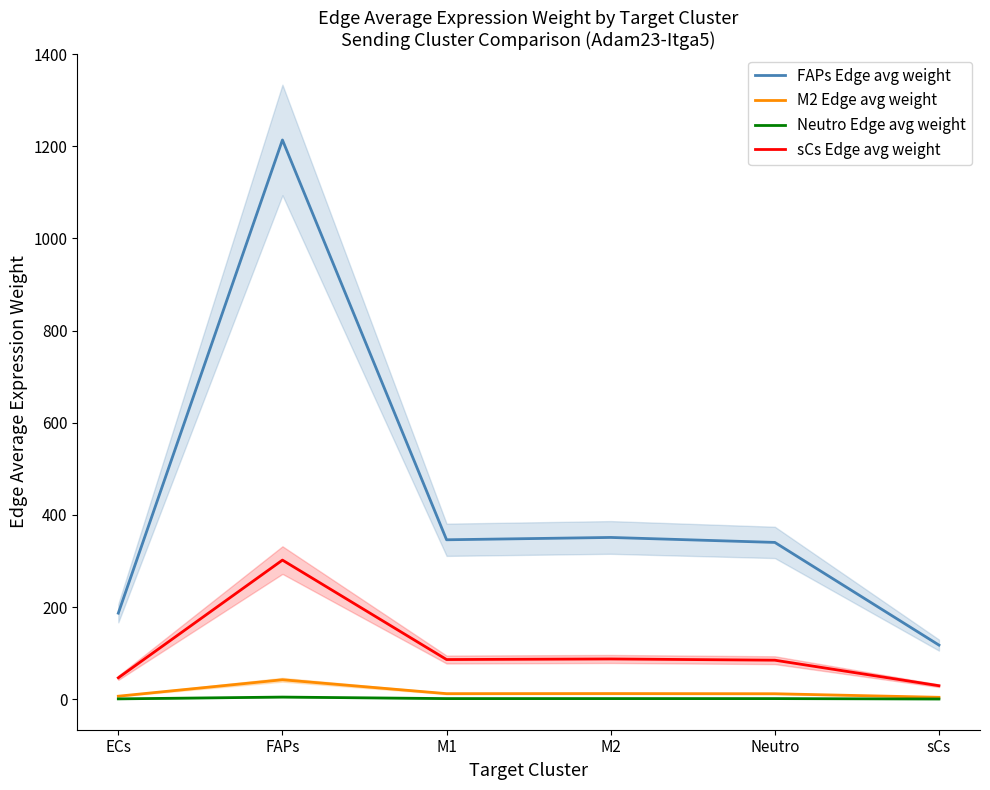

Is it true that M2 Edge avg weight equals 61.1 at FAPs?

False